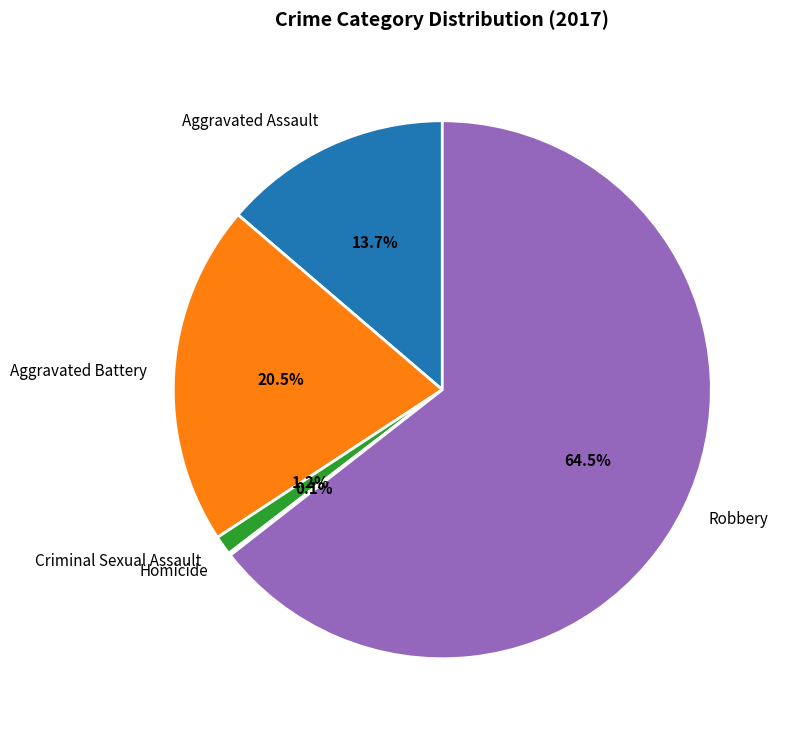

Does Aggravated Assault represent more than half of the total?

No